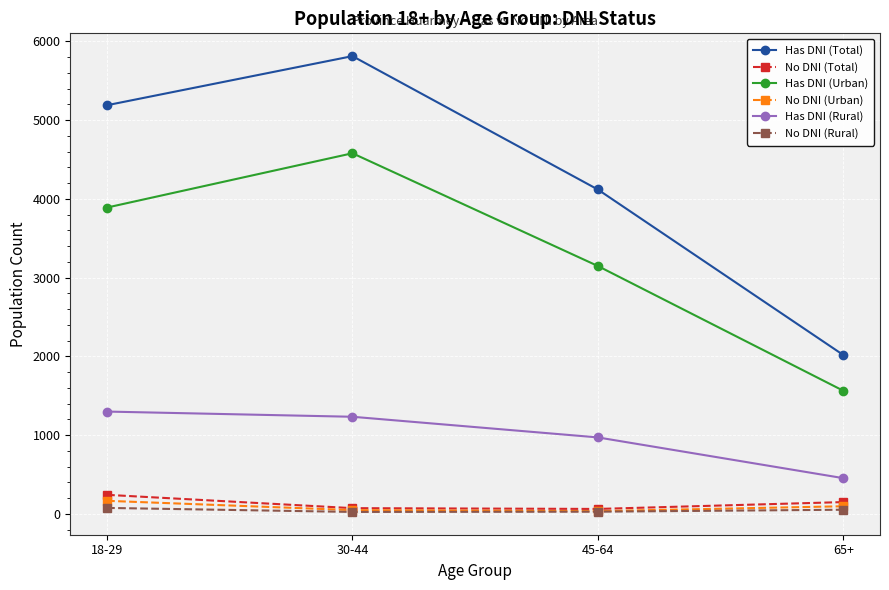

Is the value of No DNI (Total) at 65+ greater than the value of Has DNI (Urban) at 45-64?

No